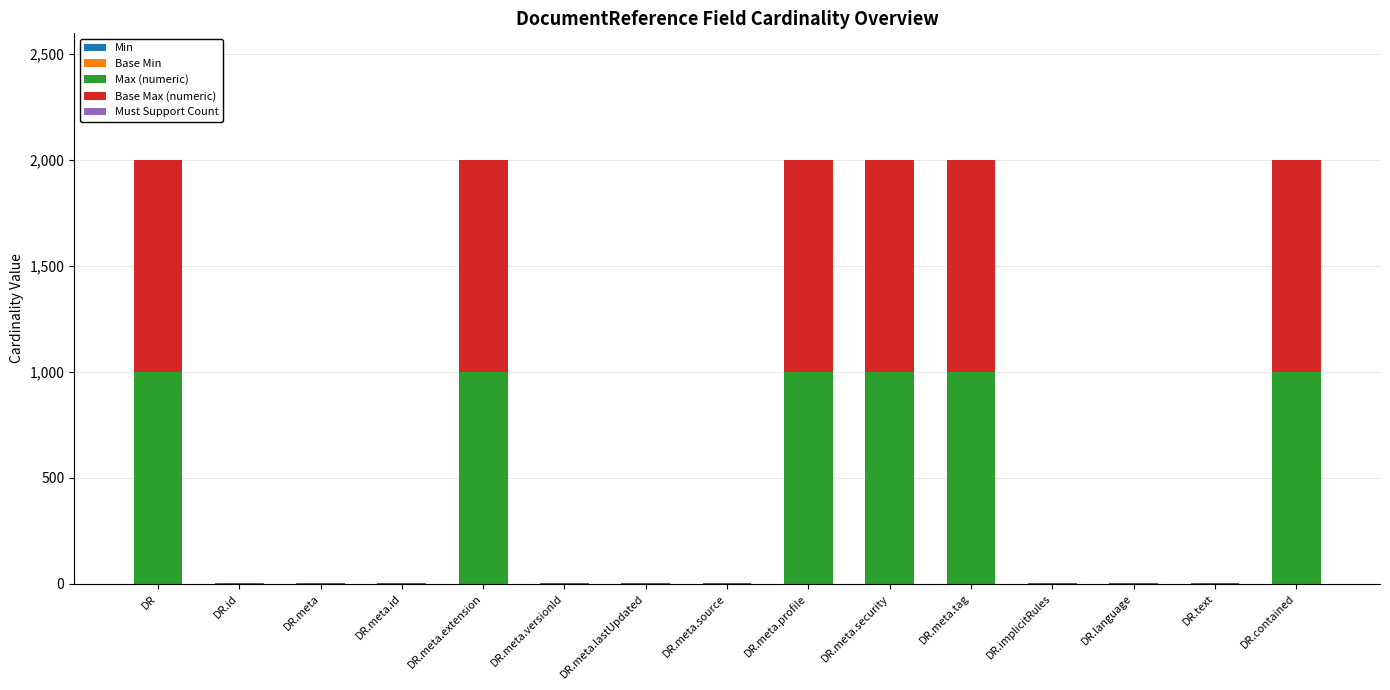

What is the maximum value for Max (numeric)?

999